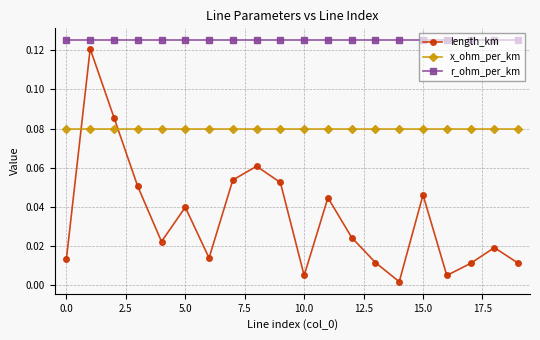

Which series has the widest spread of values?

length_km